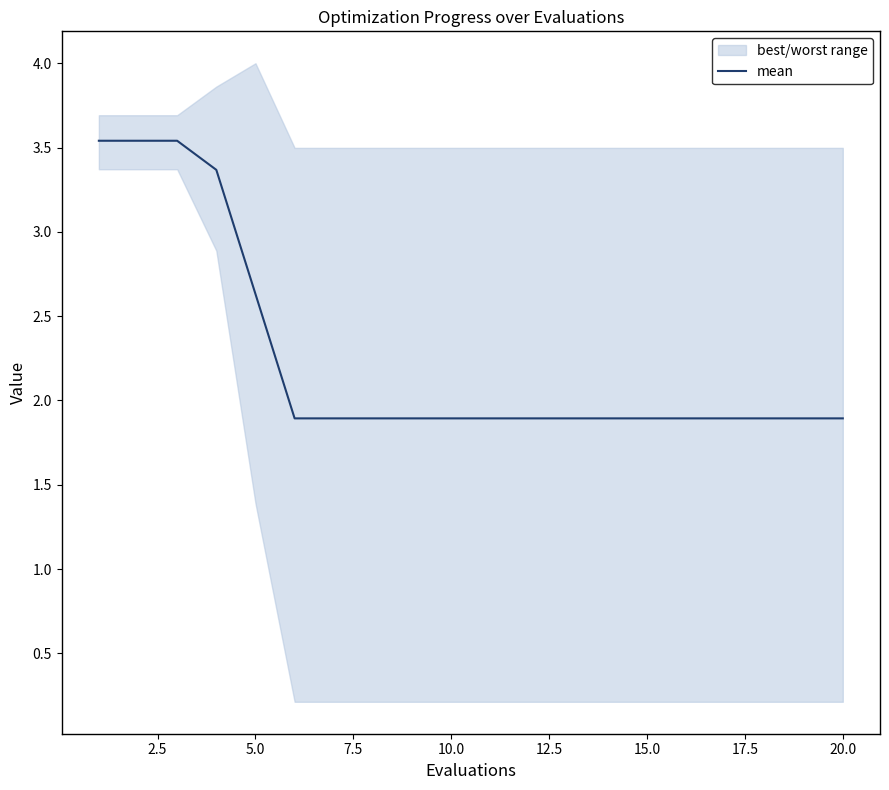

True or false: there are more than 2 points higher than both neighbors.

False